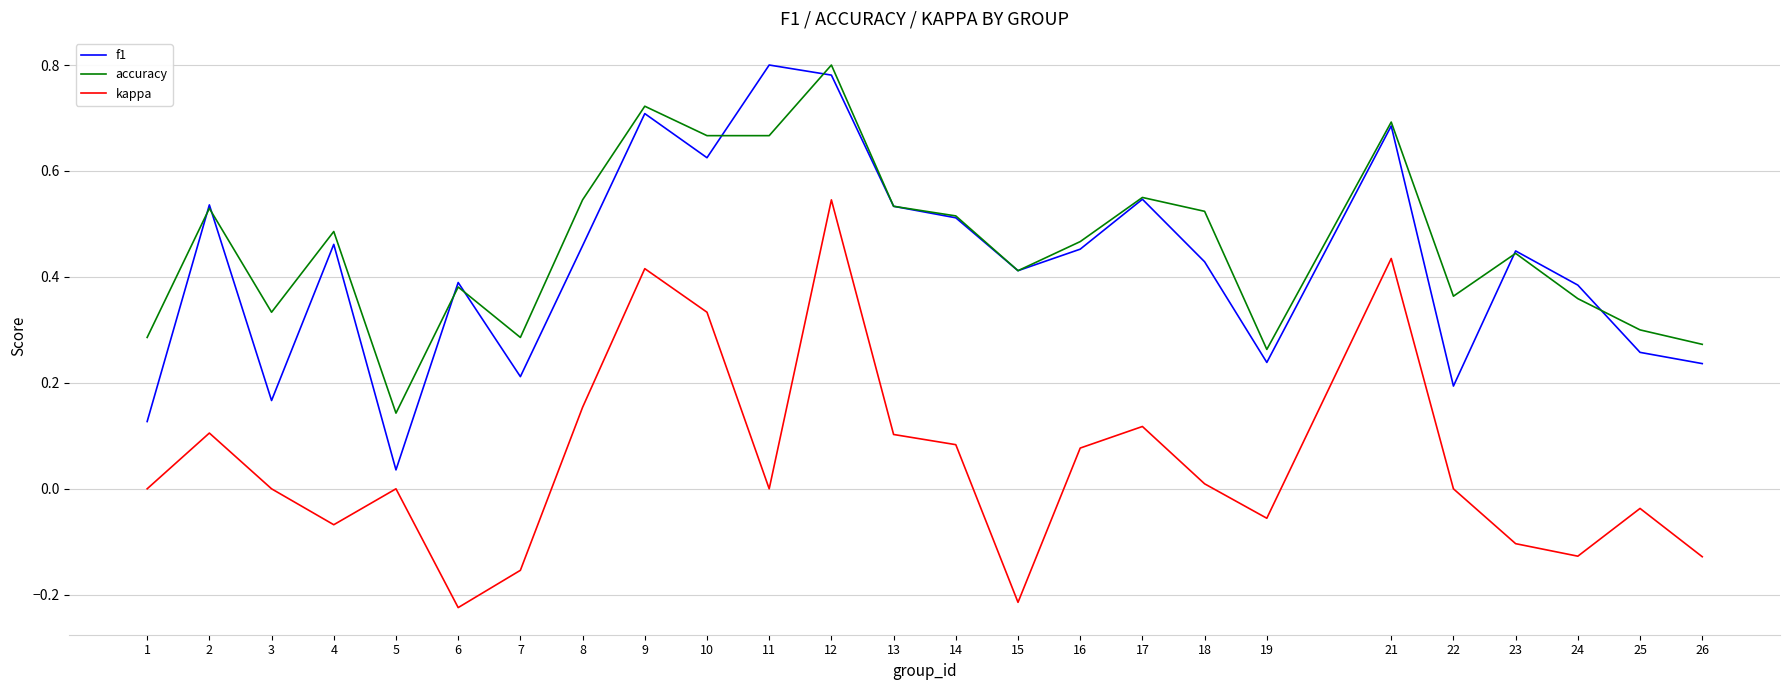

Rank the series at 22 from lowest to highest value.

kappa, f1, accuracy